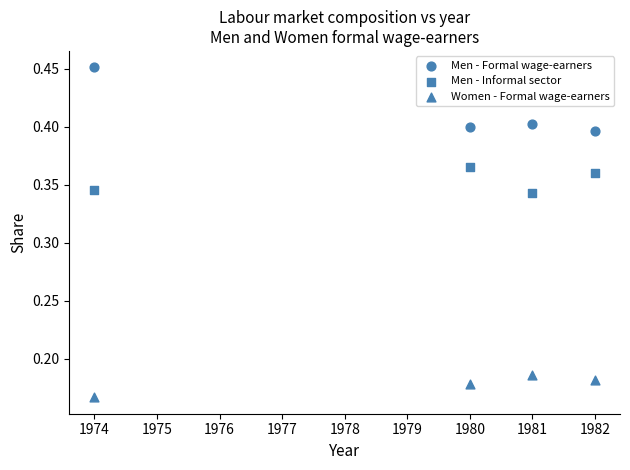

How many points are shown in the scatter plot?

12